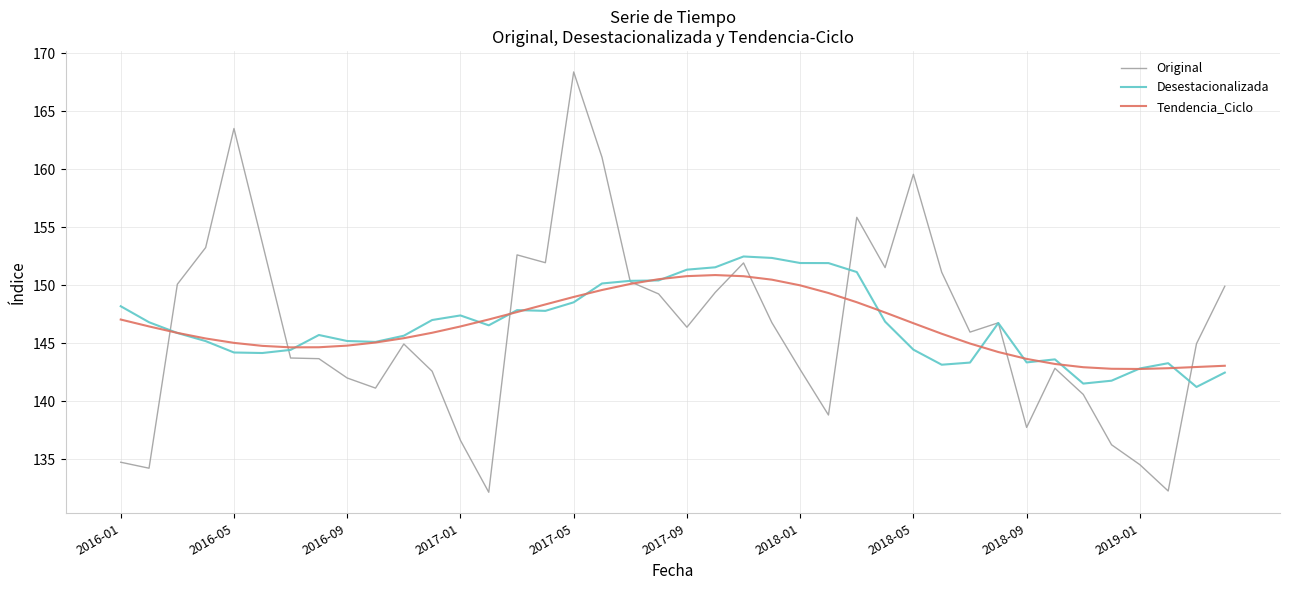

What is the maximum value for Tendencia_Ciclo?

150.9